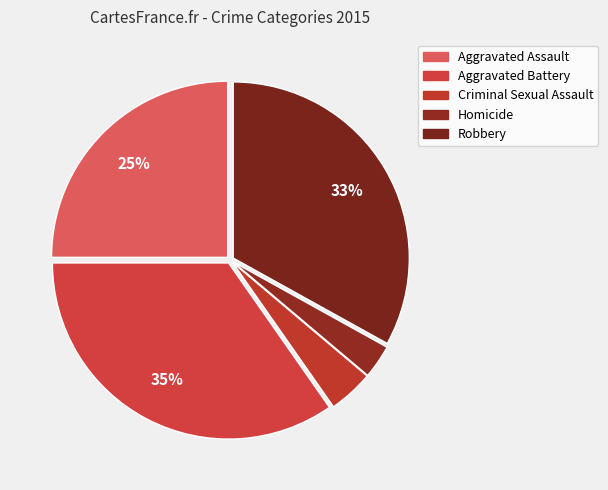

Is it true that Homicide is 3% of the pie?

True